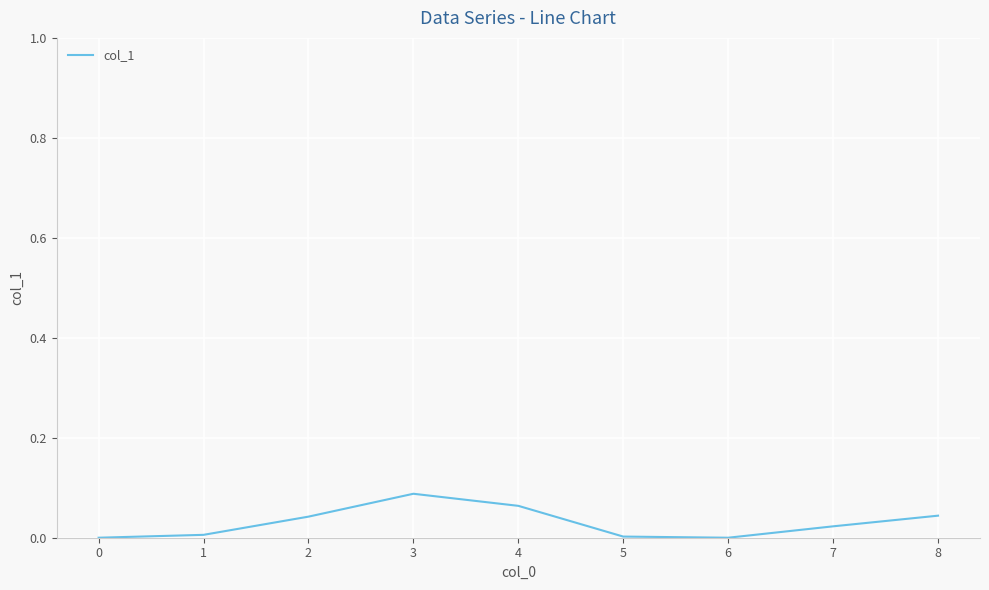

How many lines are shown in the chart?

1